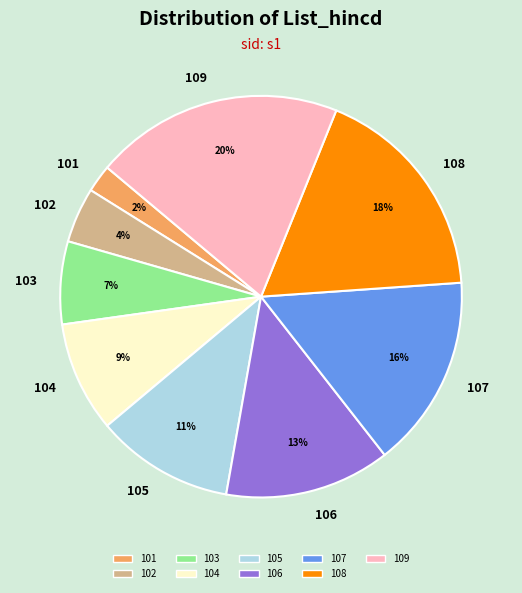

Does 102 represent more than half of the total?

No